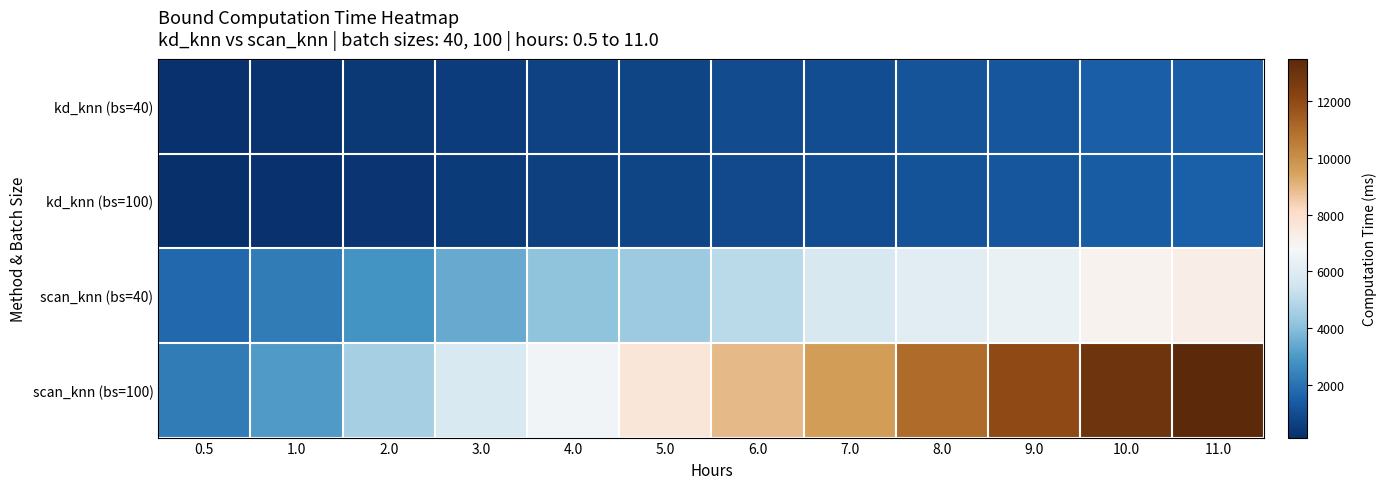

Reading left to right, transcribe all the data shown in this chart.

kd_knn (bs=40): 0.5=207.0	1.0=274.2	2.0=402.2	3.0=529.3	4.0=665.7	5.0=747.0	6.0=927.7	7.0=981.7	8.0=1206.5	9.0=1234.6	10.0=1469.1	11.0=1473.4
kd_knn (bs=100): 0.5=136.9	1.0=202.8	2.0=339.6	3.0=468.9	4.0=611.3	5.0=741.9	6.0=879.2	7.0=1006.3	8.0=1149.9	9.0=1264.1	10.0=1422.6	11.0=1540.7
scan_knn (bs=40): 0.5=1752.9	1.0=2225.3	2.0=2847.6	3.0=3463.8	4.0=4131.9	5.0=4389.1	6.0=5022.4	7.0=5724.7	8.0=6116.2	9.0=6378.9	10.0=7059.9	11.0=7244.4
scan_knn (bs=100): 0.5=2249.3	1.0=3030.4	2.0=4585.1	3.0=5772.8	4.0=6642.6	5.0=7639.8	6.0=8904.9	7.0=9593.7	8.0=10996.9	9.0=11986.7	10.0=12919.2	11.0=13492.1